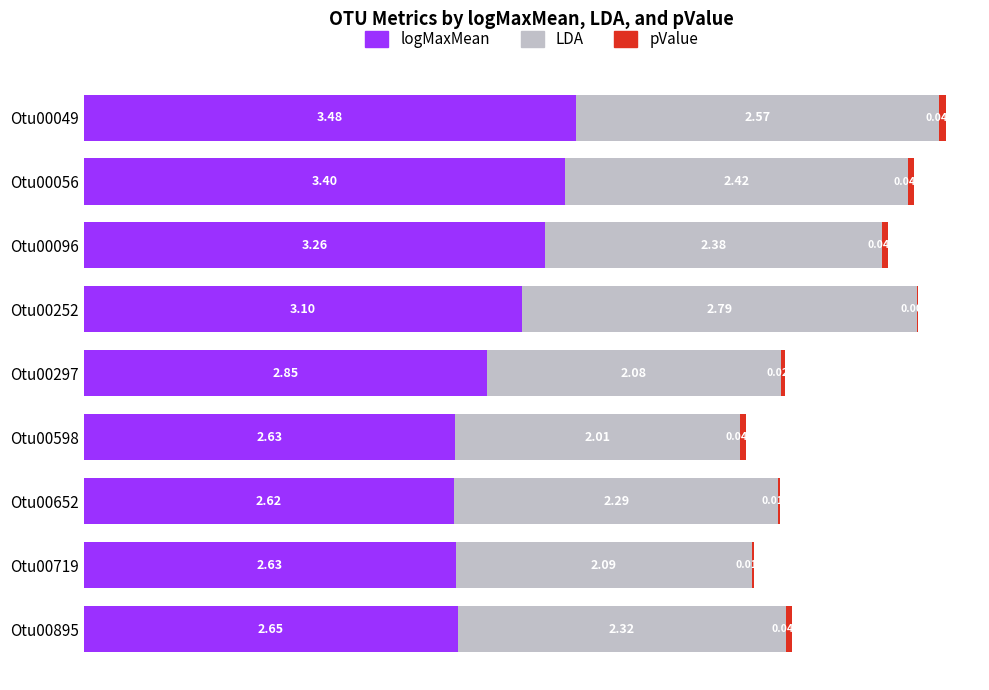

What is the total value across all series at Otu00719?

4.7